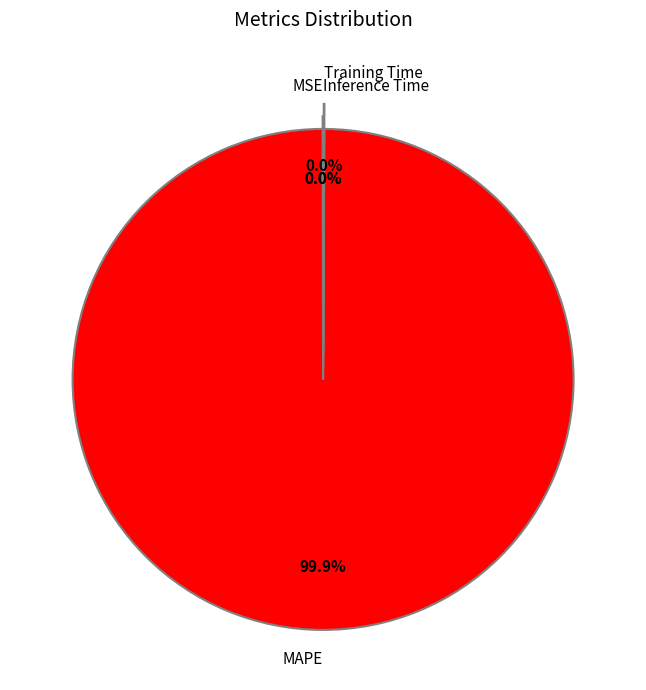

Which category has the biggest portion of the pie?

MAPE